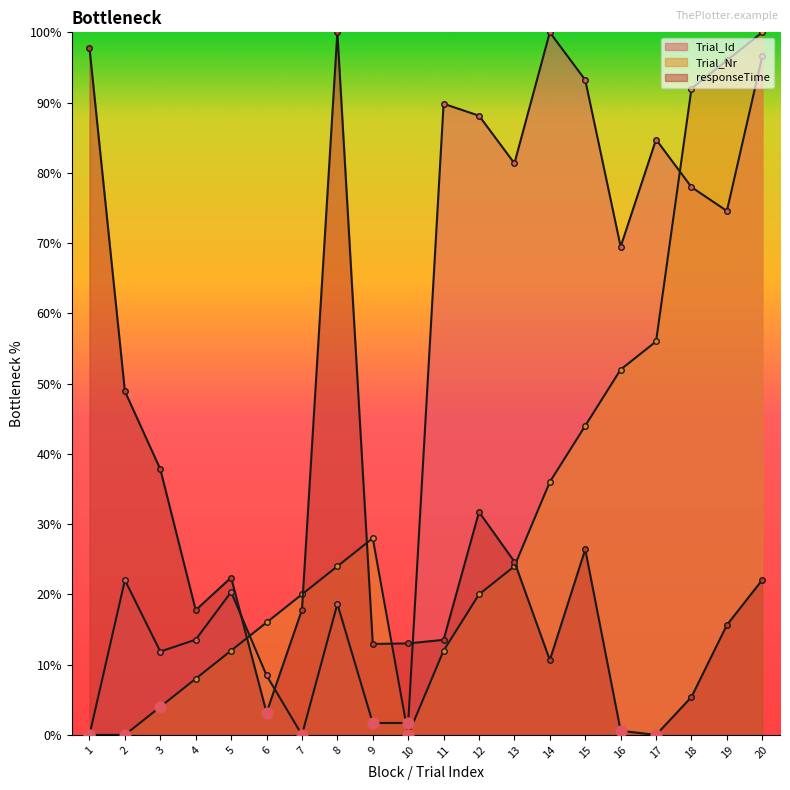

At how many categories does at least one series exceed 33?

14